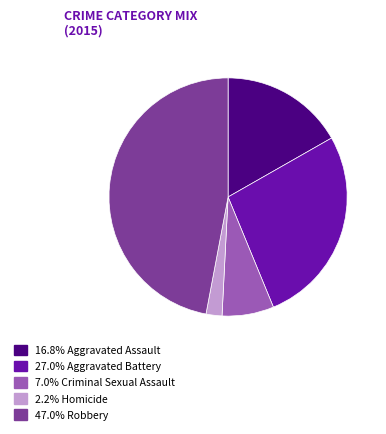

What is the ratio of the value at 47.0% Robbery to the value at 7.0% Criminal Sexual Assault?

6.7